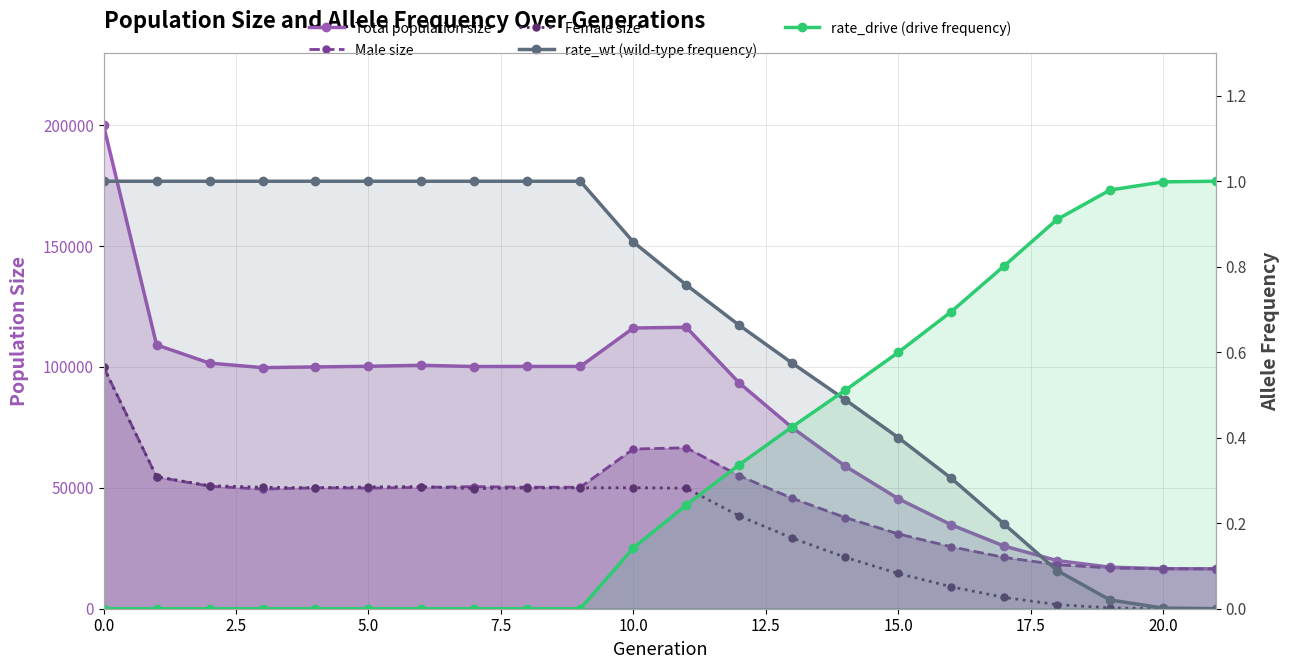

What is the highest value of the rate_wt (wild-type frequency) series?

1.0